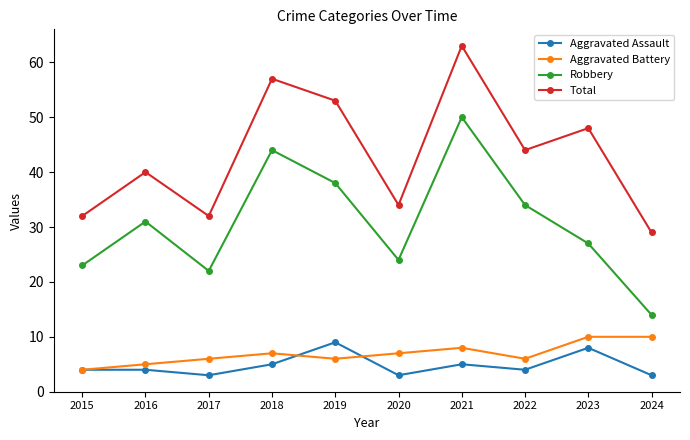

Does the chart have visible grid lines?

No